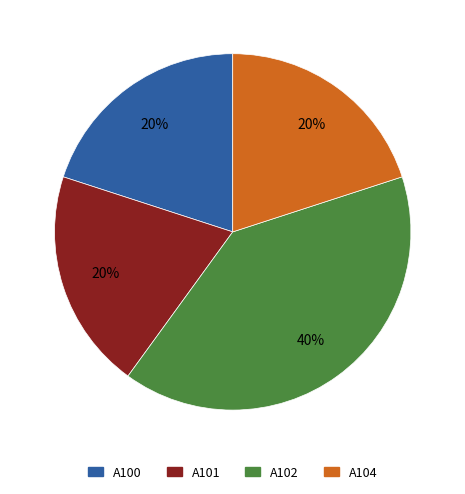

Does any single category account for the majority?

No